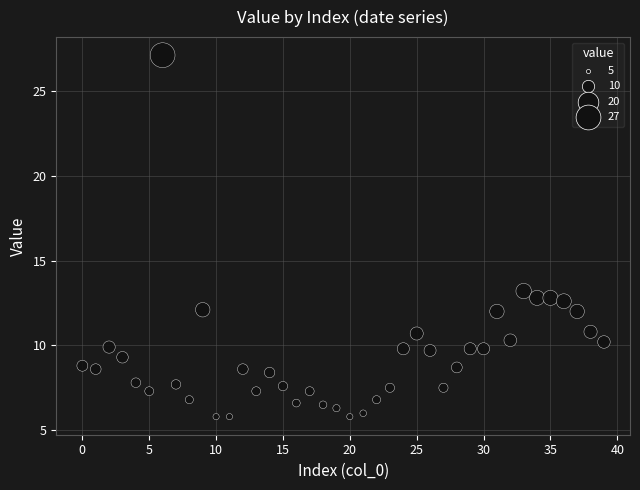

What is the range of Y values (max minus min)?

21.3